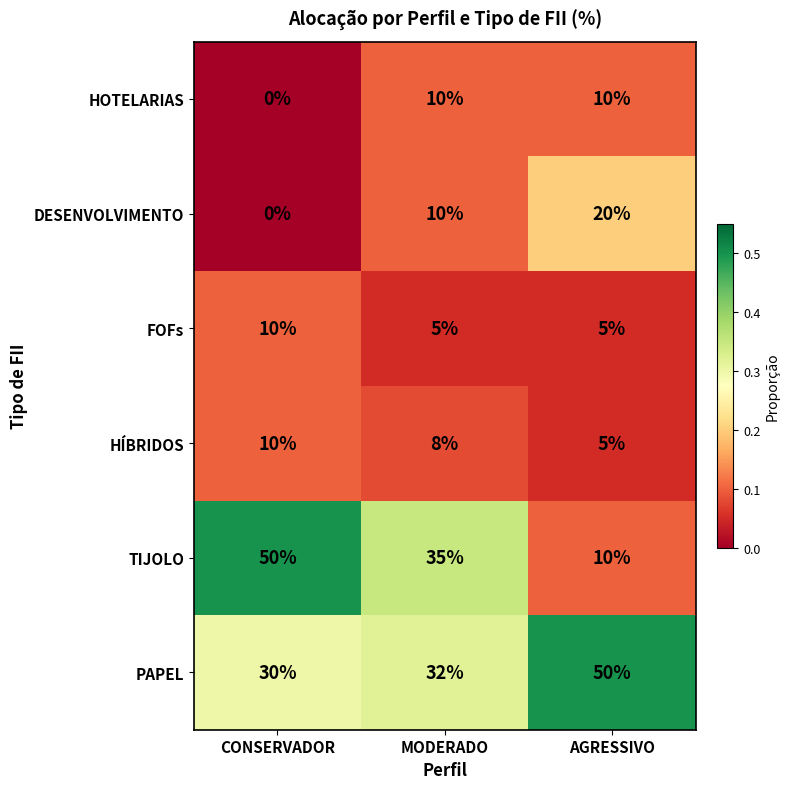

Read the FOFs value at AGRESSIVO.

5